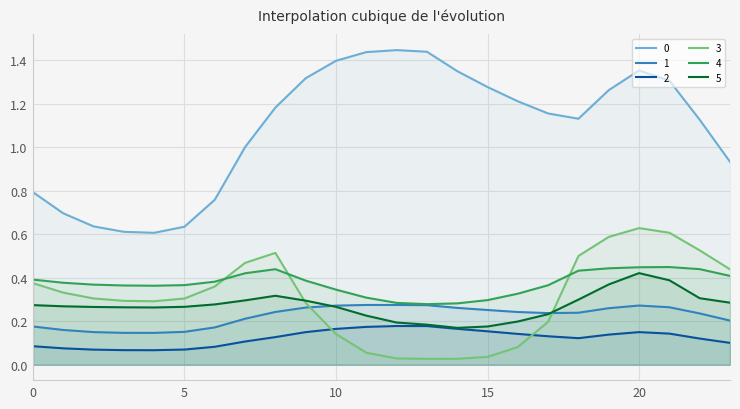

At which label is 1 closest to 0?

4